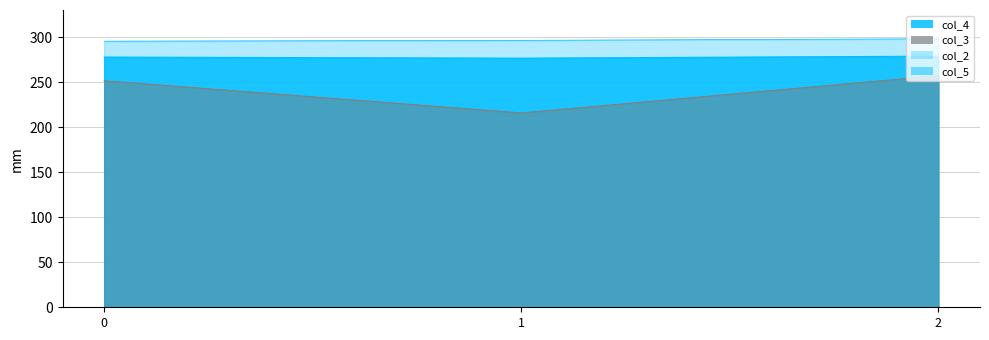

Is it true that col_3 equals 251.5 at 0?

True